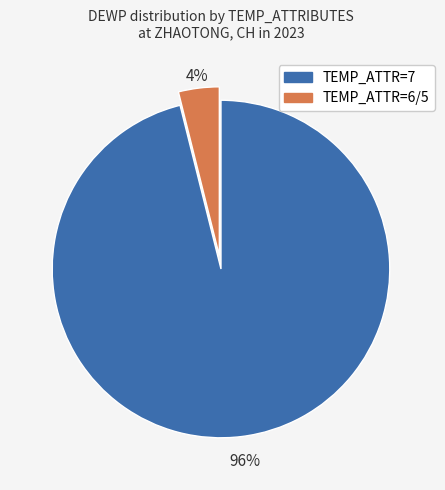

To the nearest percent, what is the average slice percentage?

50%